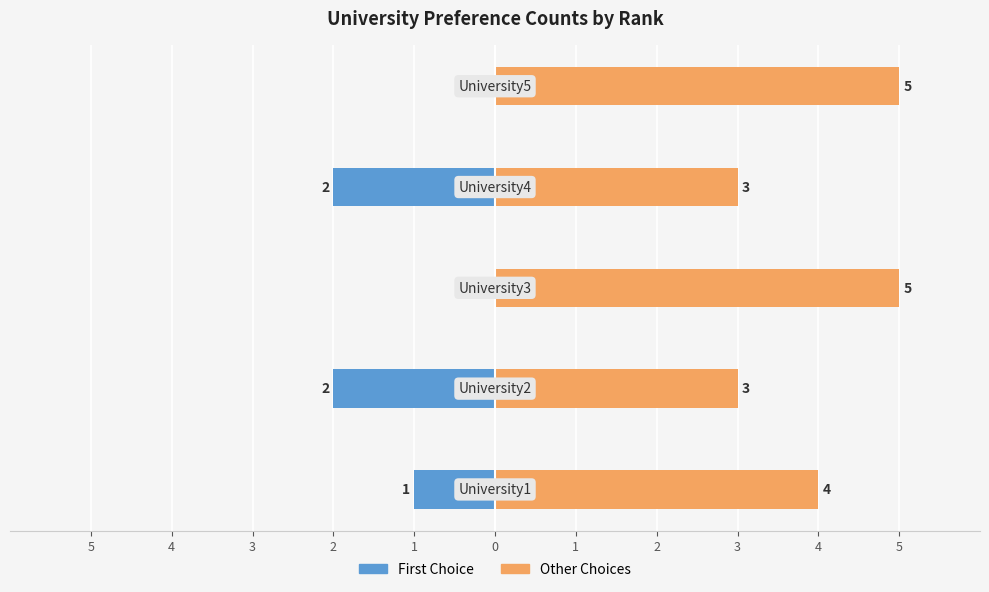

Which series has the largest range (max minus min)?

First Choice